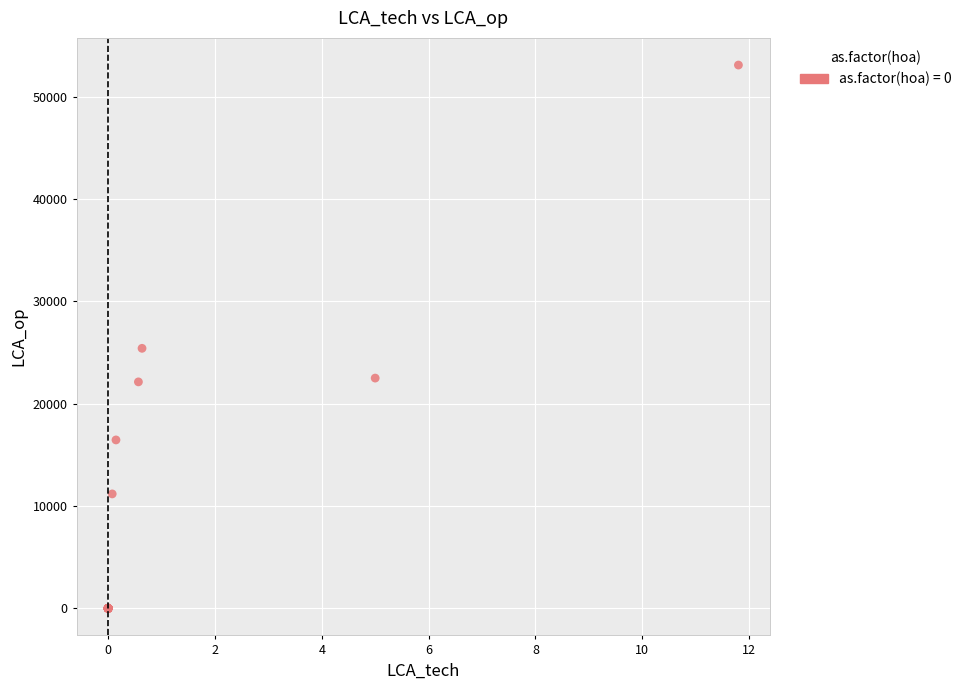

What Y value in the scatter plot is closest to 26550?

25410.4